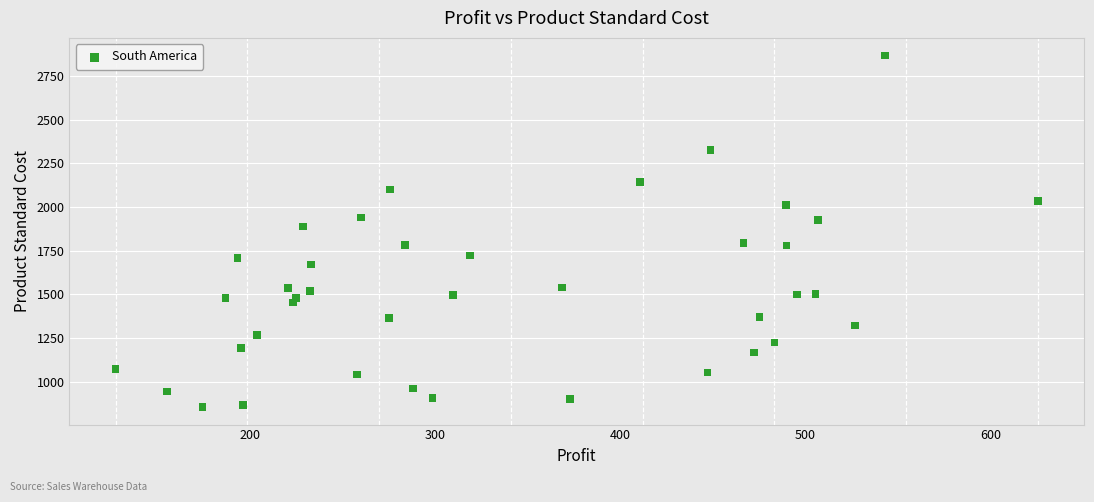

What is the range of Y values (max minus min)?

2011.7